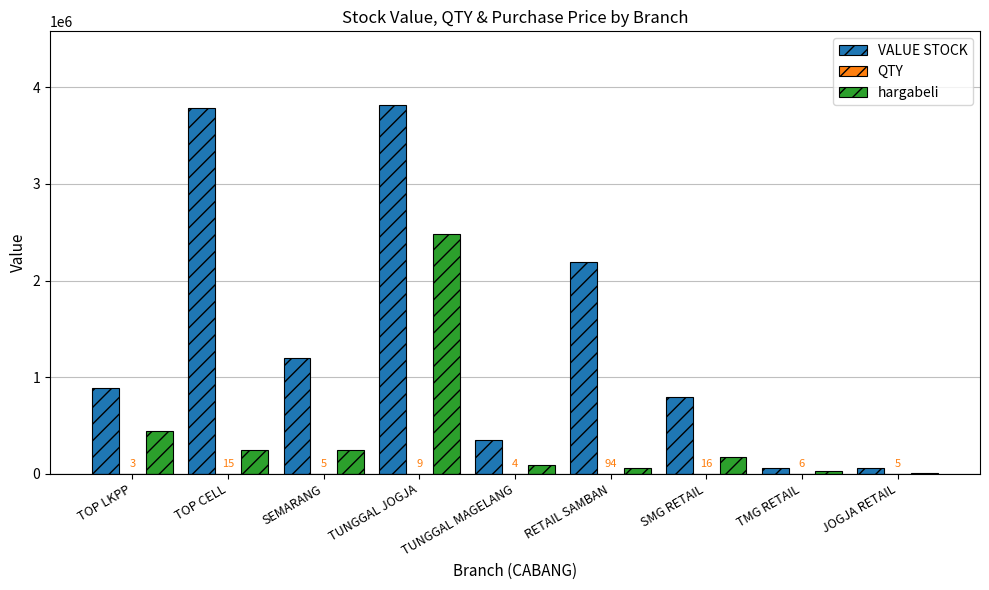

What is the total value across all series at SEMARANG?

1435205